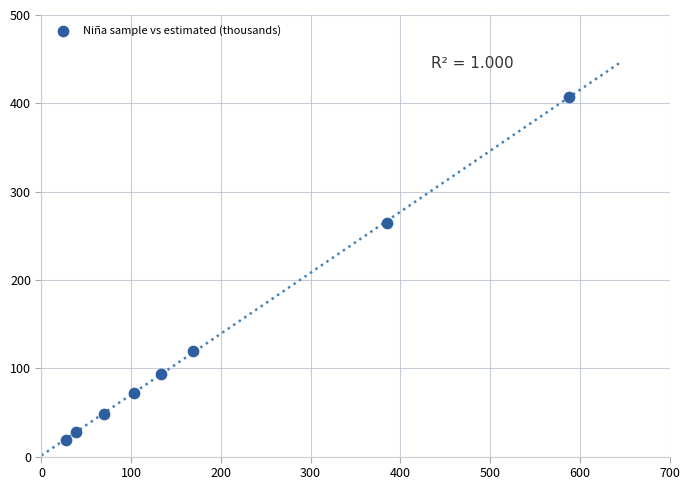

What is the average X value?

189.2